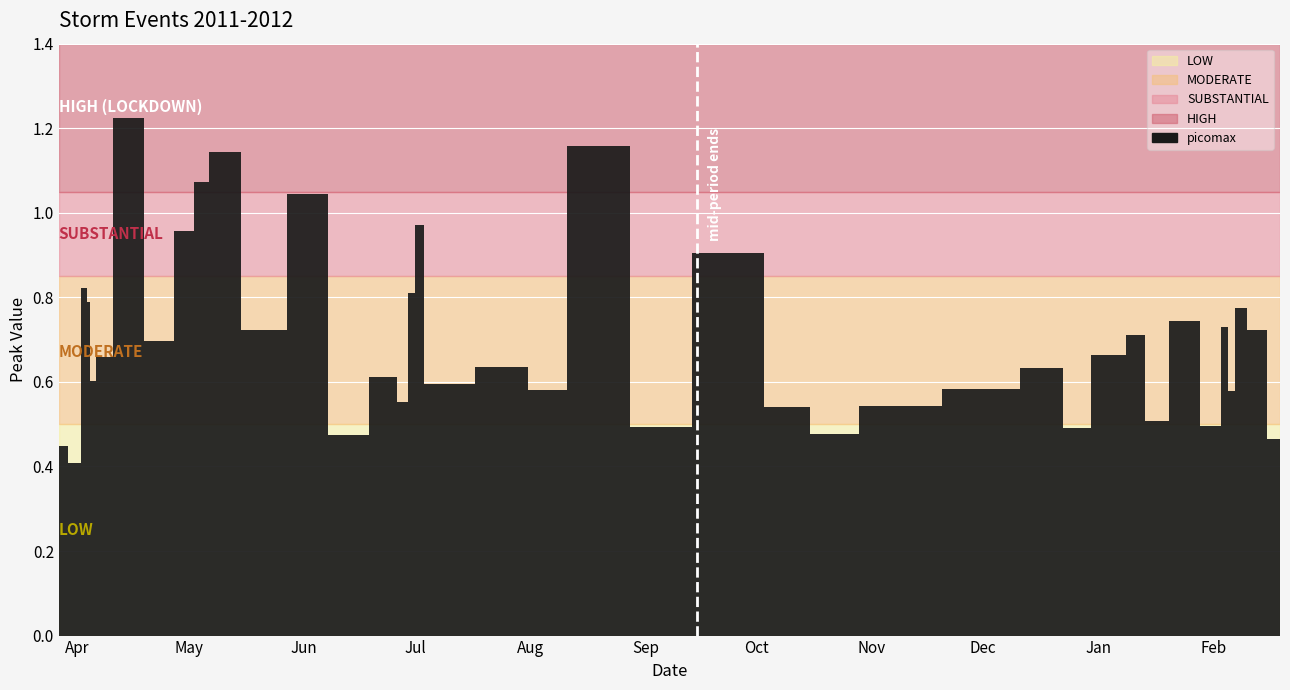

The chart shows a value of 0.9 at 2012-02-06. True or false?

False